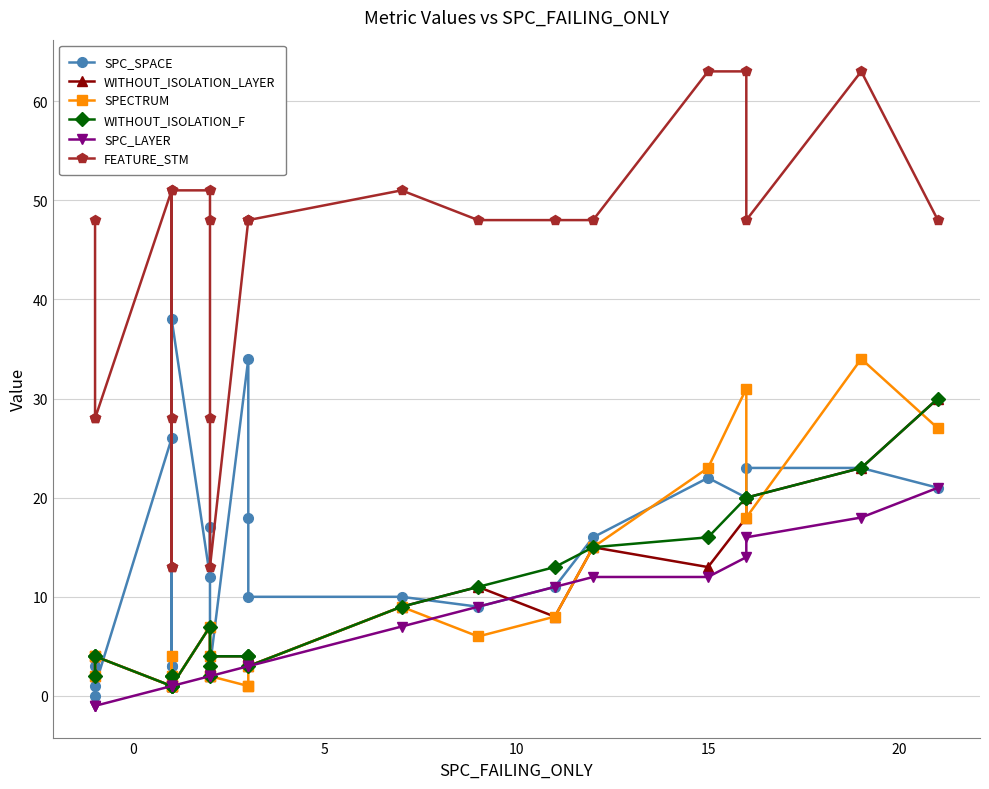

Which series ends up on top after the final intersection of WITHOUT_ISOLATION_F and SPECTRUM?

WITHOUT_ISOLATION_F